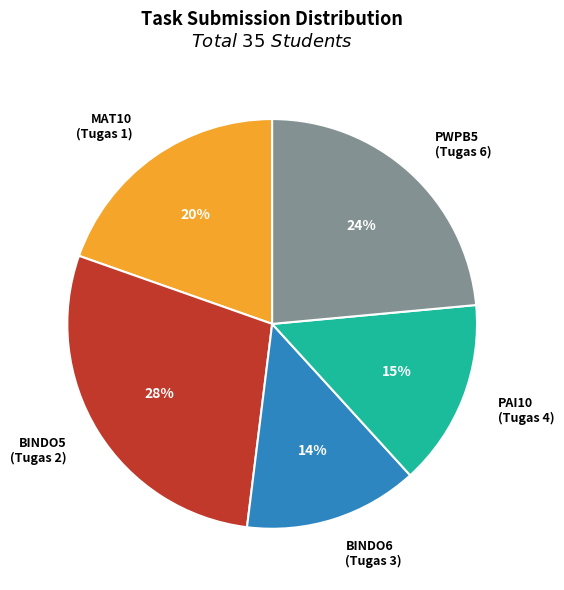

Is it true that BINDO5 (Tugas 2) is 37% of the pie?

False